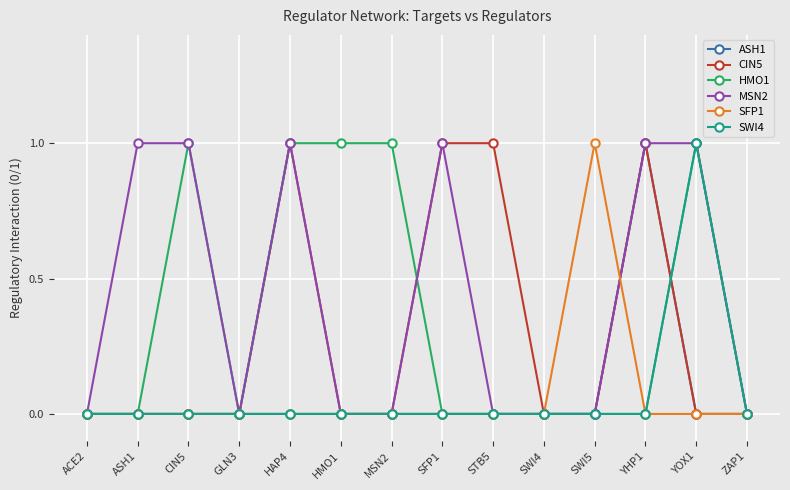

How many lines are shown in the chart?

6